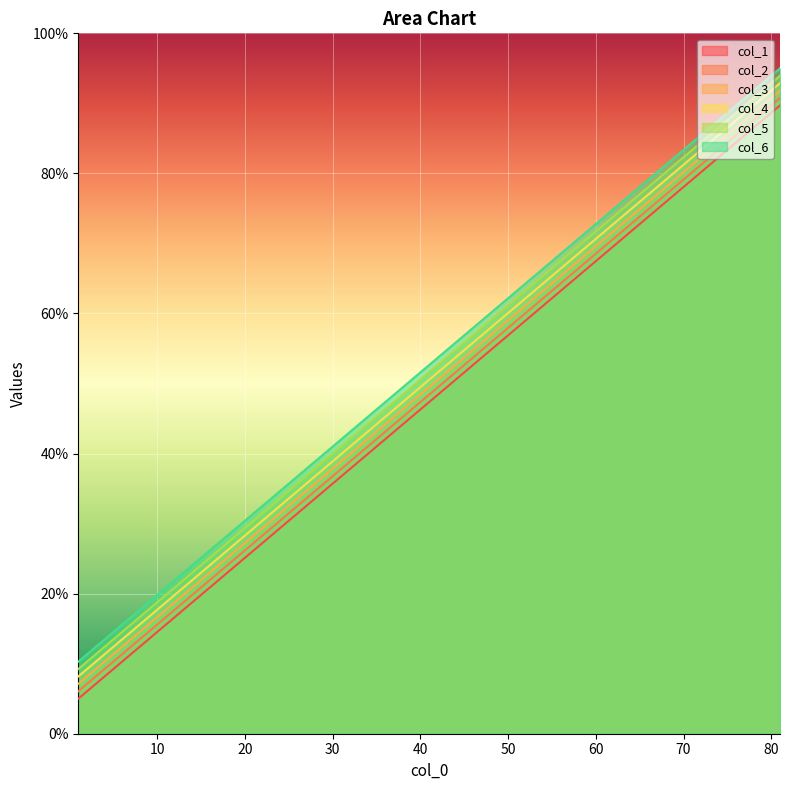

How many values in the col_1 series are below 50?

4